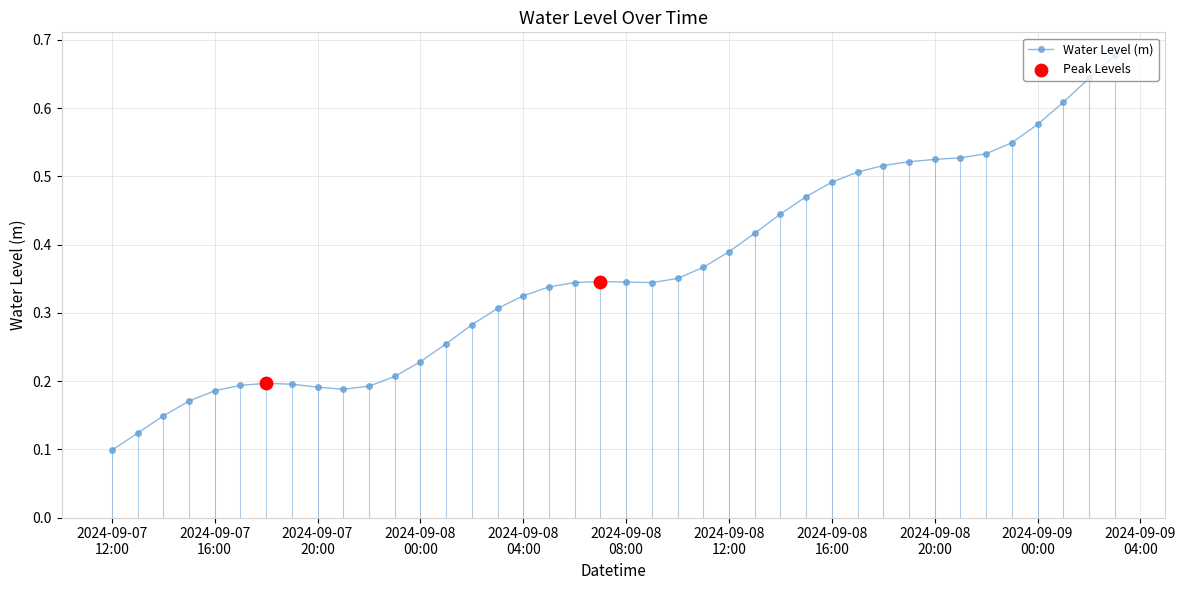

Count the values in the range 0 to 1.

40